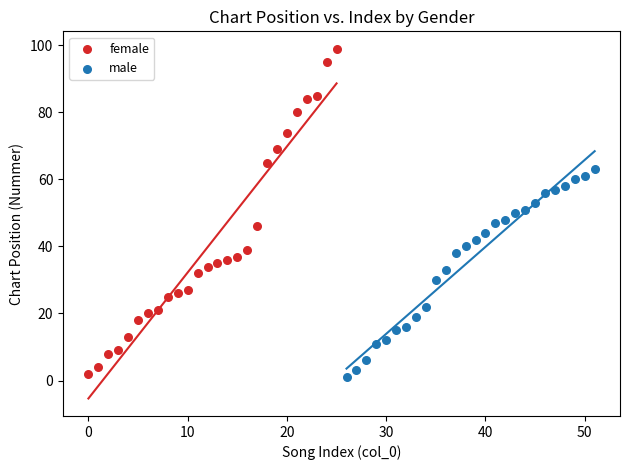

Which series contains the lowest Y value?

male